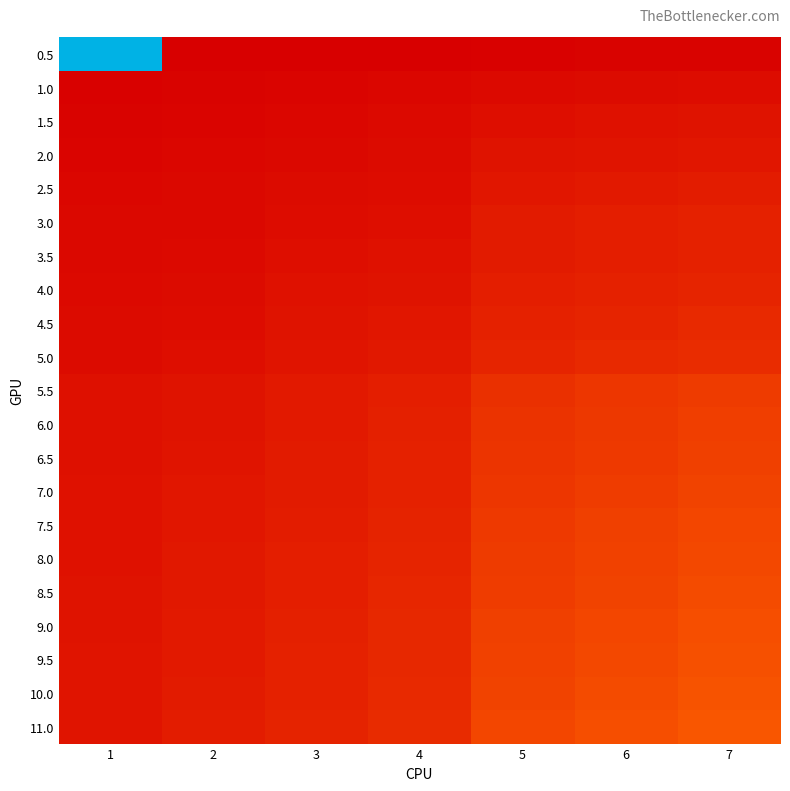

At 4, list the series in order from largest to smallest.

11.0, 10.0, 9.5, 9.0, 8.5, 8.0, 7.5, 7.0, 6.5, 6.0, 5.5, 5.0, 4.5, 4.0, 3.5, 3.0, 2.5, 2.0, 1.5, 1.0, 0.5